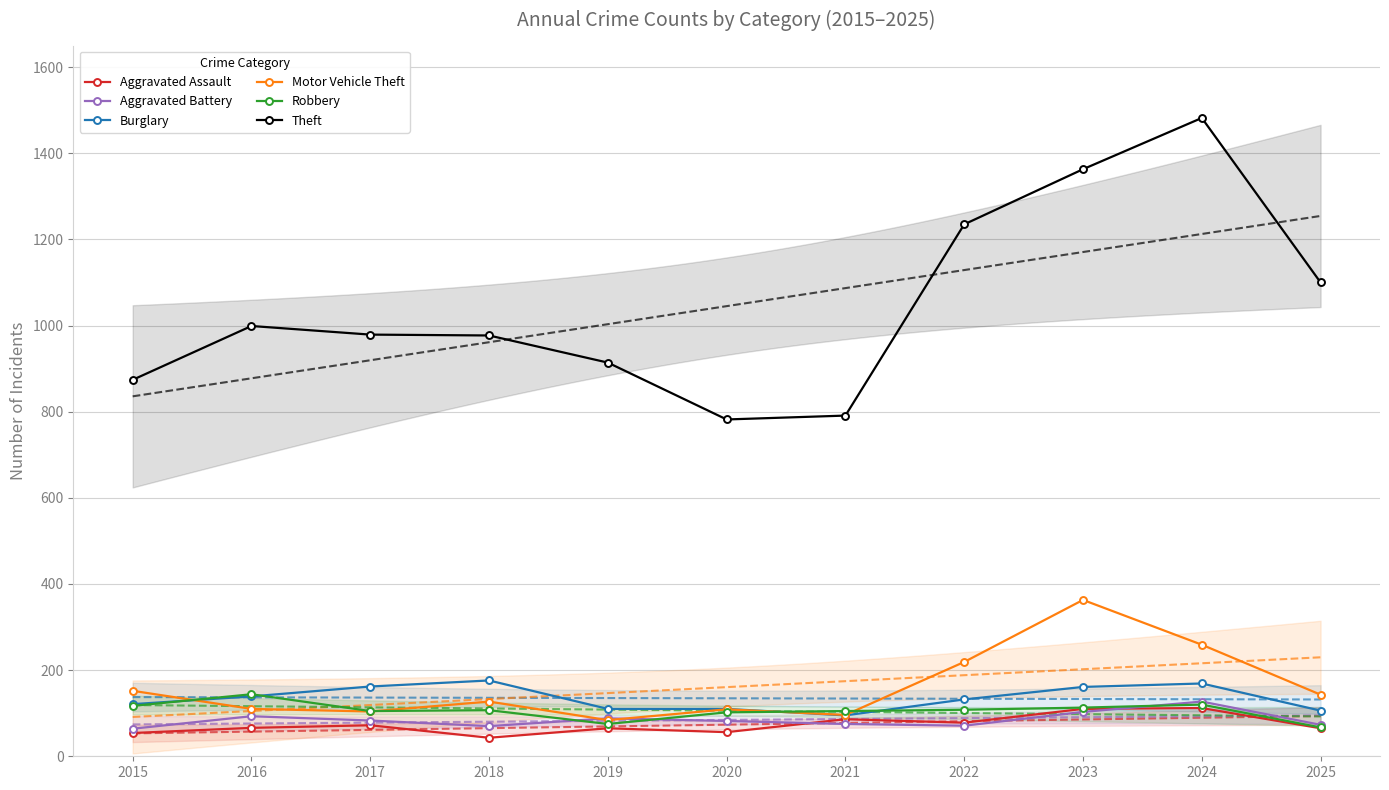

True or false: Theft and Aggravated Assault intersect in this chart.

False